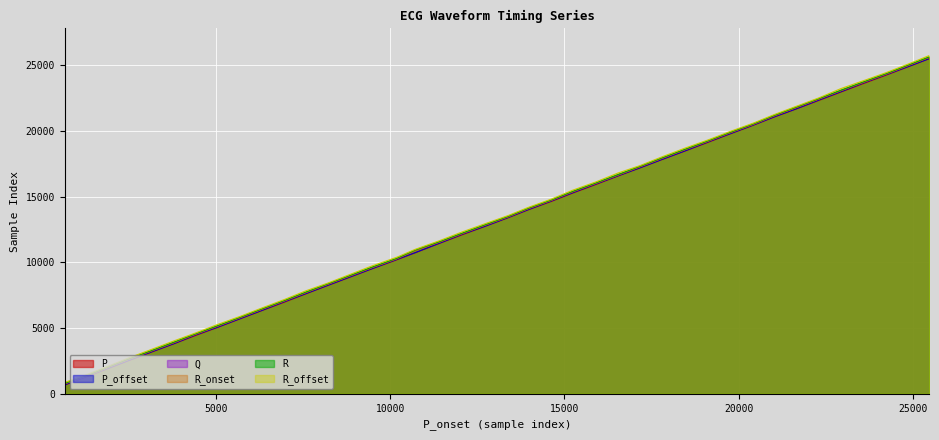

What are all the series names shown in the legend?

P, P_offset, Q, R_onset, R, R_offset